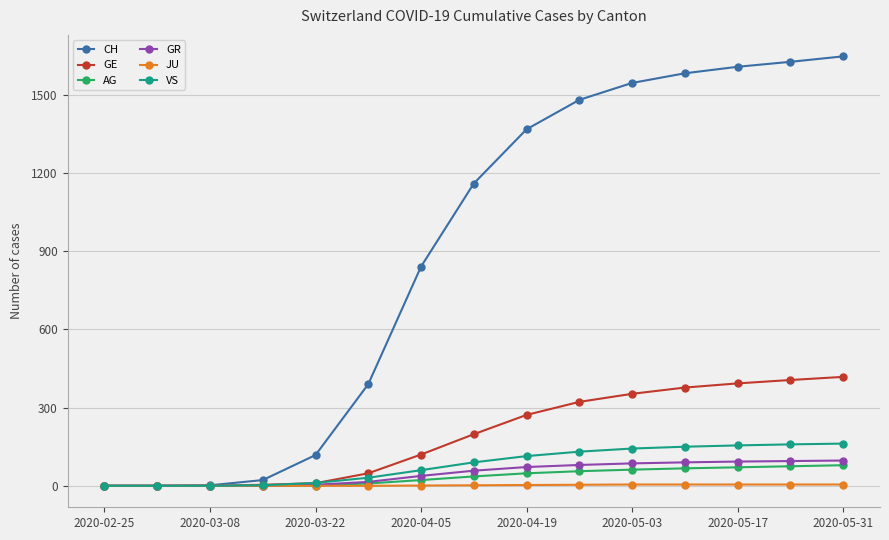

Which series has the largest range (max minus min)?

CH